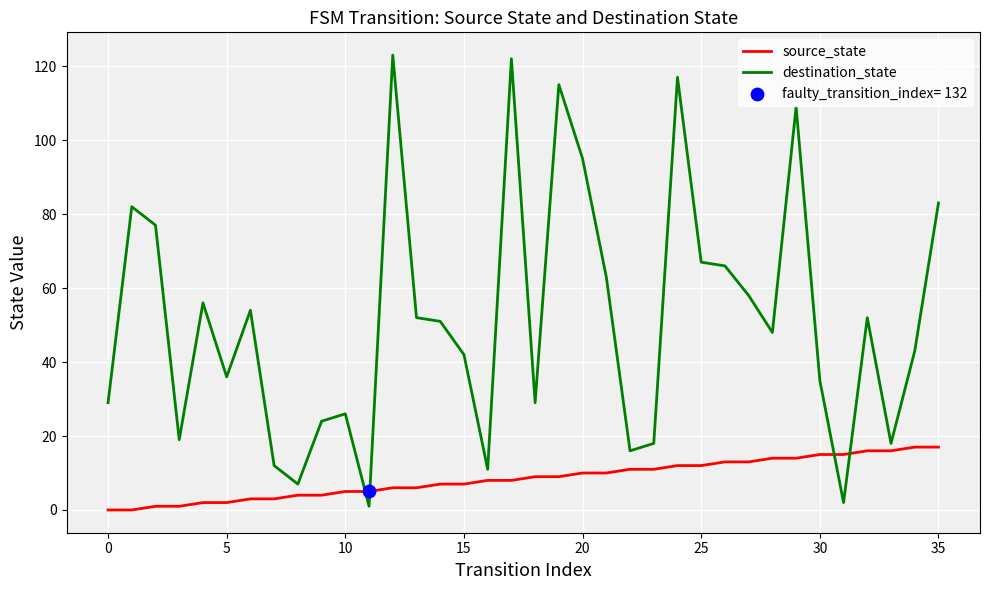

Which series has the largest total across all categories?

destination_state